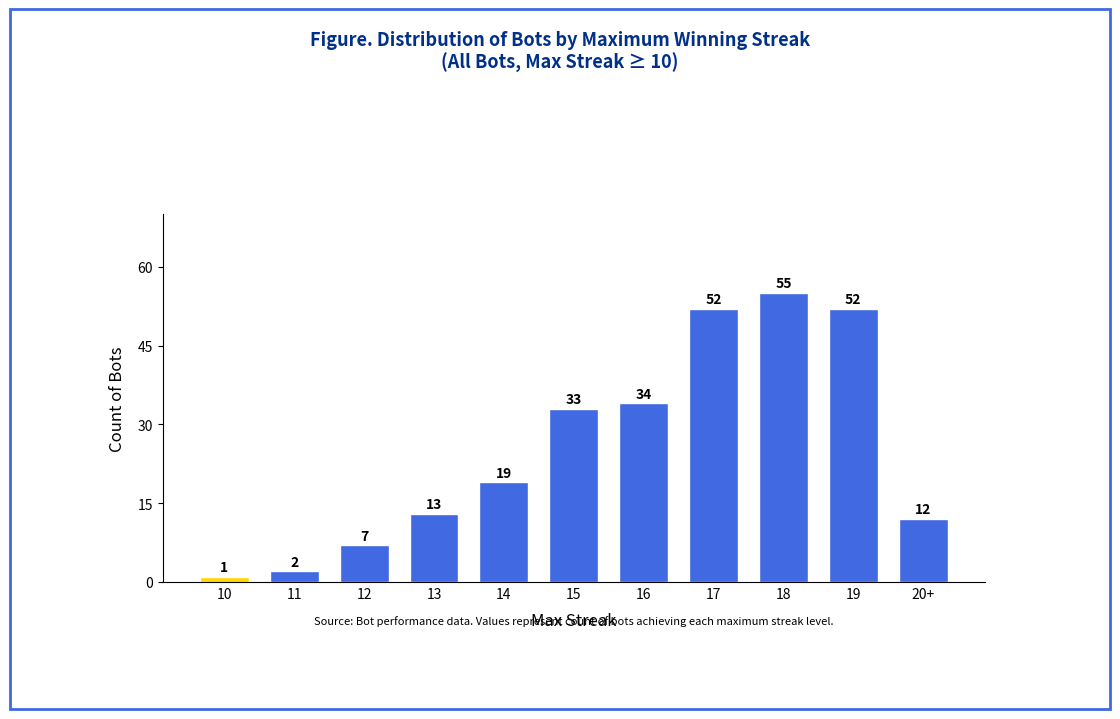

What value does the data have at 12, to the nearest 5?

5